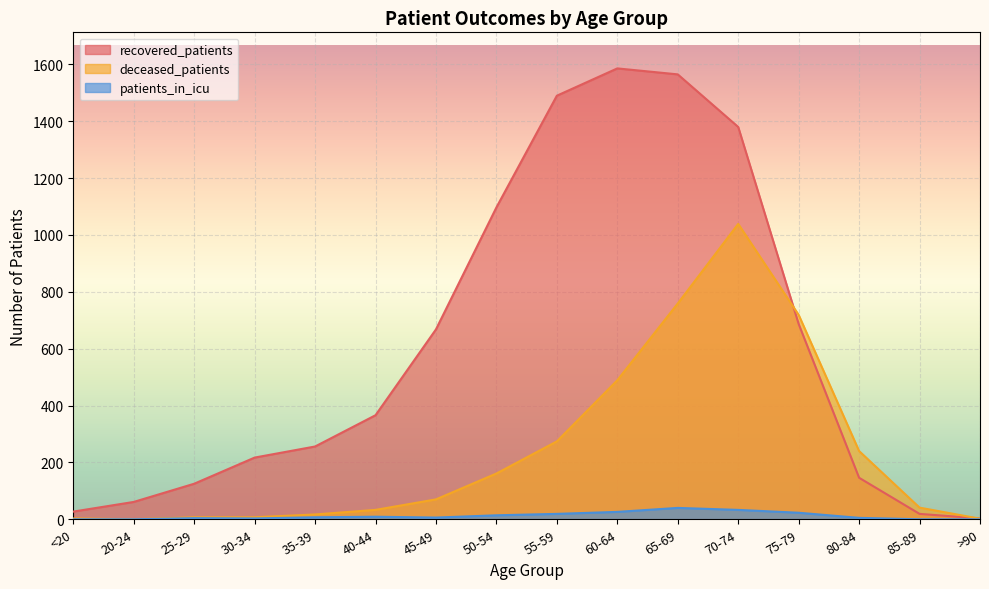

What is the label of the 10th point from the left?

60-64